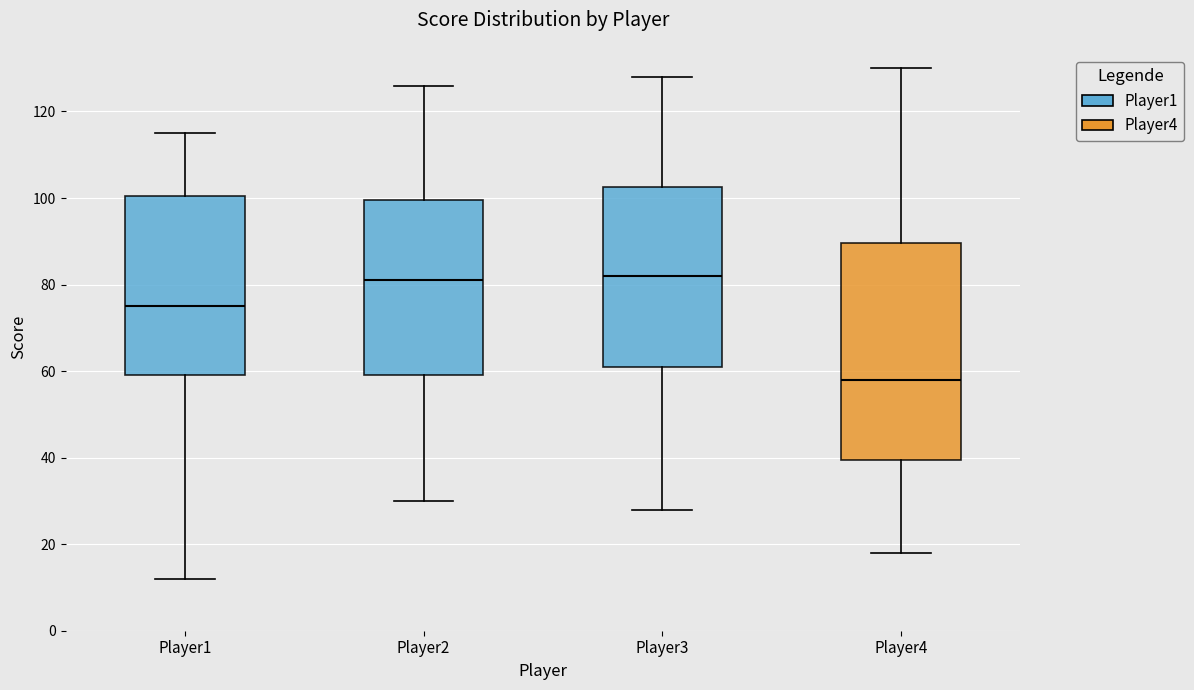

Reading left to right, read every box against the y-axis: the position of its median line, the range the box covers, and the ends of its whiskers. The values are not printed on the chart, so give them approximately, as read against the axis.

Player1: median 76, box 60 to 100, whiskers 12 to 116
Player2: median 82, box 60 to 100, whiskers 30 to 126
Player3: median 82, box 62 to 102, whiskers 28 to 128
Player4: median 58, box 40 to 90, whiskers 18 to 130